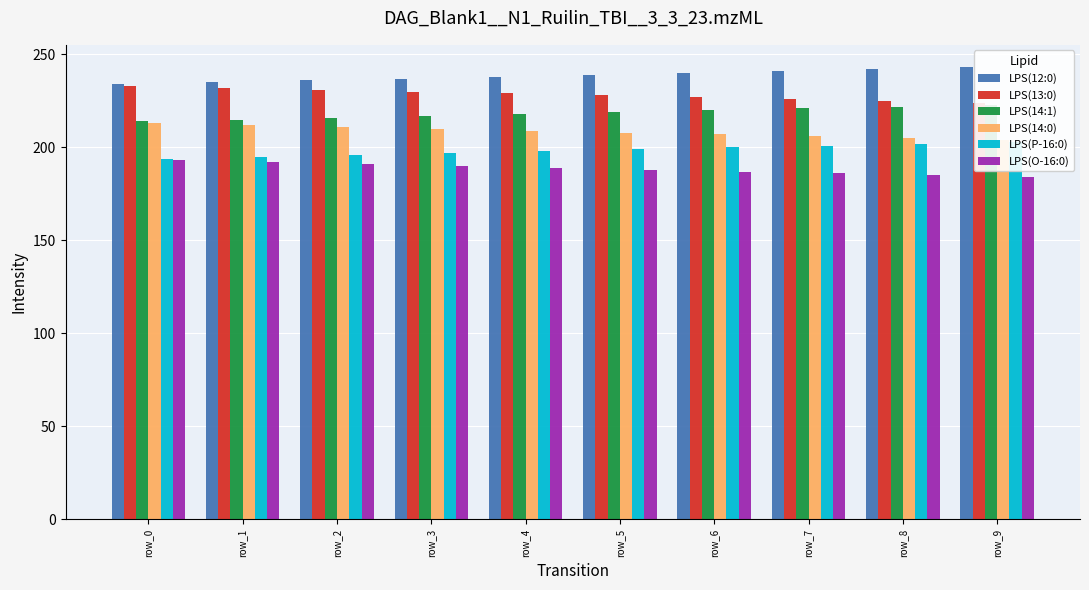

Reading right to left, extract all data points from this chart.

LPS(12:0): row_9=243.0	row_8=242.0	row_7=241.0	row_6=240.0	row_5=239.0	row_4=238.0	row_3=237.0	row_2=236.0	row_1=235.0	row_0=234.0
LPS(13:0): row_9=224.0	row_8=225.0	row_7=226.0	row_6=227.0	row_5=228.0	row_4=229.0	row_3=230.0	row_2=231.0	row_1=232.0	row_0=233.0
LPS(14:1): row_9=223.0	row_8=222.0	row_7=221.0	row_6=220.0	row_5=219.0	row_4=218.0	row_3=217.0	row_2=216.0	row_1=215.0	row_0=214.0
LPS(14:0): row_9=204.0	row_8=205.0	row_7=206.0	row_6=207.0	row_5=208.0	row_4=209.0	row_3=210.0	row_2=211.0	row_1=212.0	row_0=213.0
LPS(P-16:0): row_9=203.0	row_8=202.0	row_7=201.0	row_6=200.0	row_5=199.0	row_4=198.0	row_3=197.0	row_2=196.0	row_1=195.0	row_0=194.0
LPS(O-16:0): row_9=184.0	row_8=185.0	row_7=186.0	row_6=187.0	row_5=188.0	row_4=189.0	row_3=190.0	row_2=191.0	row_1=192.0	row_0=193.0